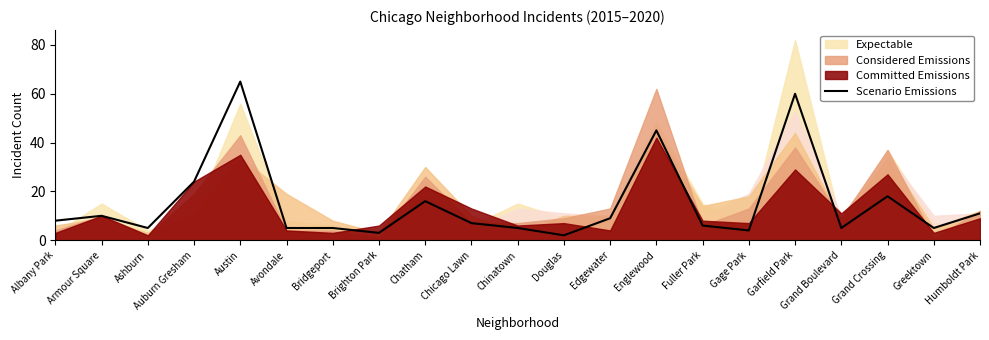

True or false: the data shows 10 at Armour Square.

True